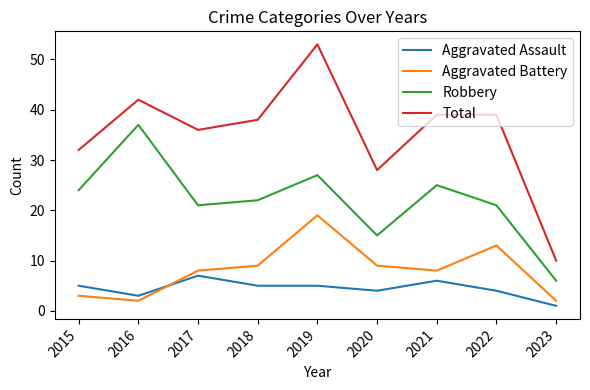

Does the chart have visible grid lines?

No